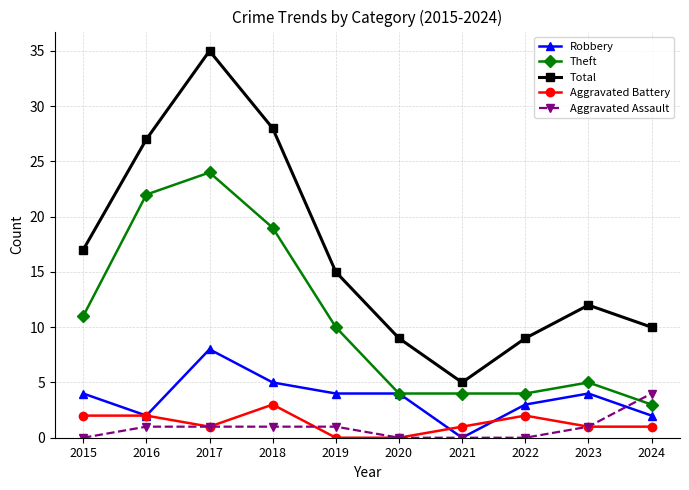

True or false: Total and Robbery intersect in this chart.

False